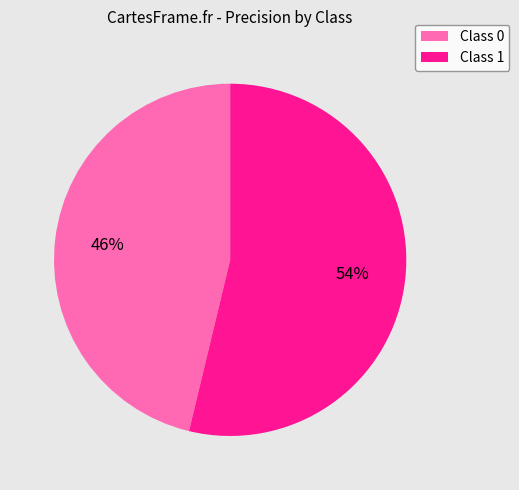

Does Class 0 represent more than half of the total?

No